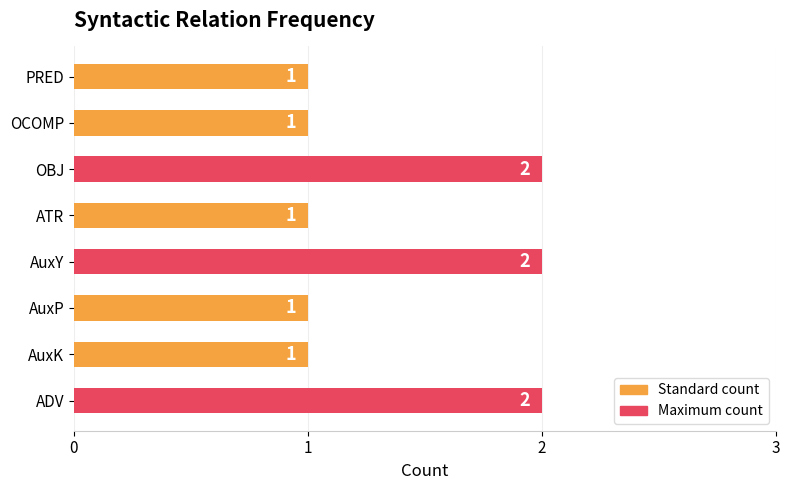

Count the number of categories in the chart.

8